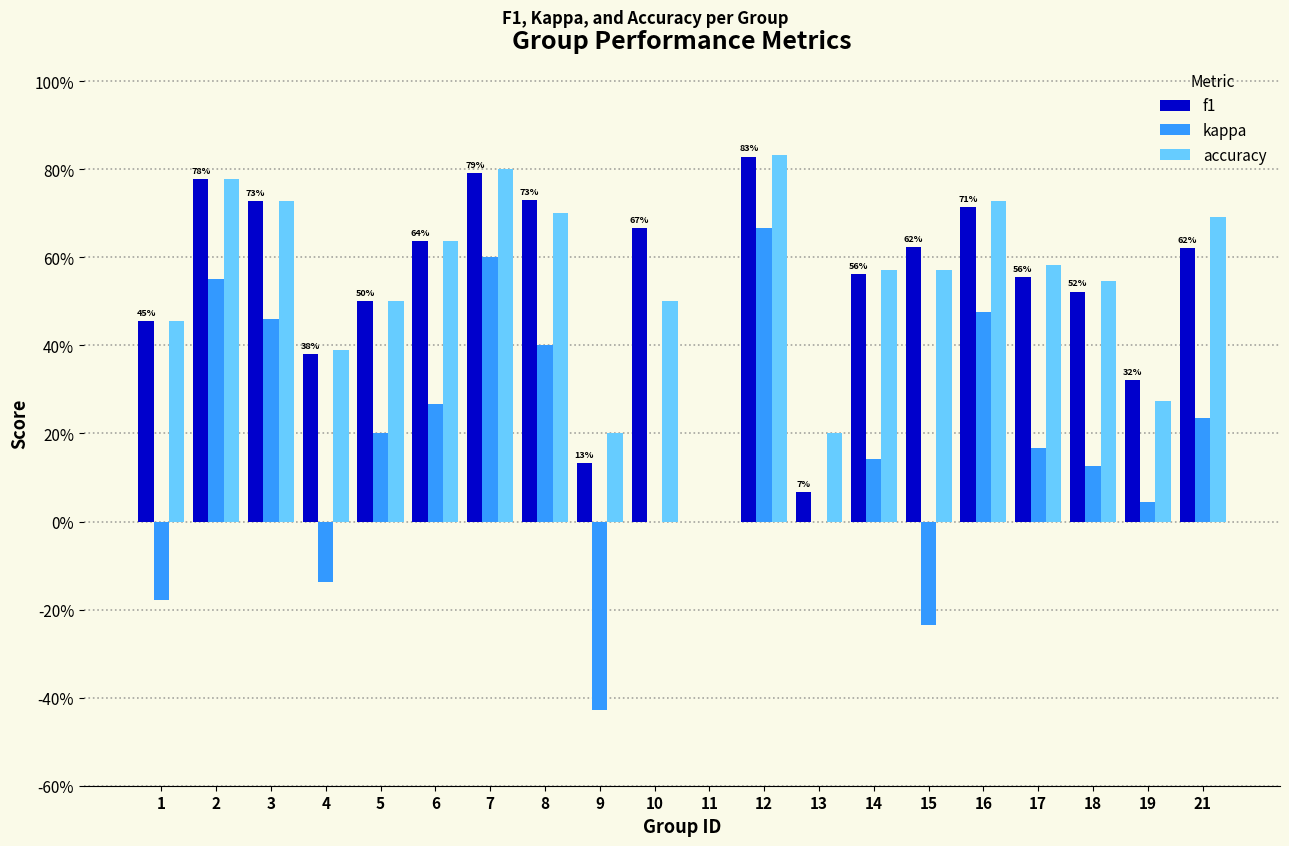

Are the bars grouped side by side (vs. stacked)?

Yes